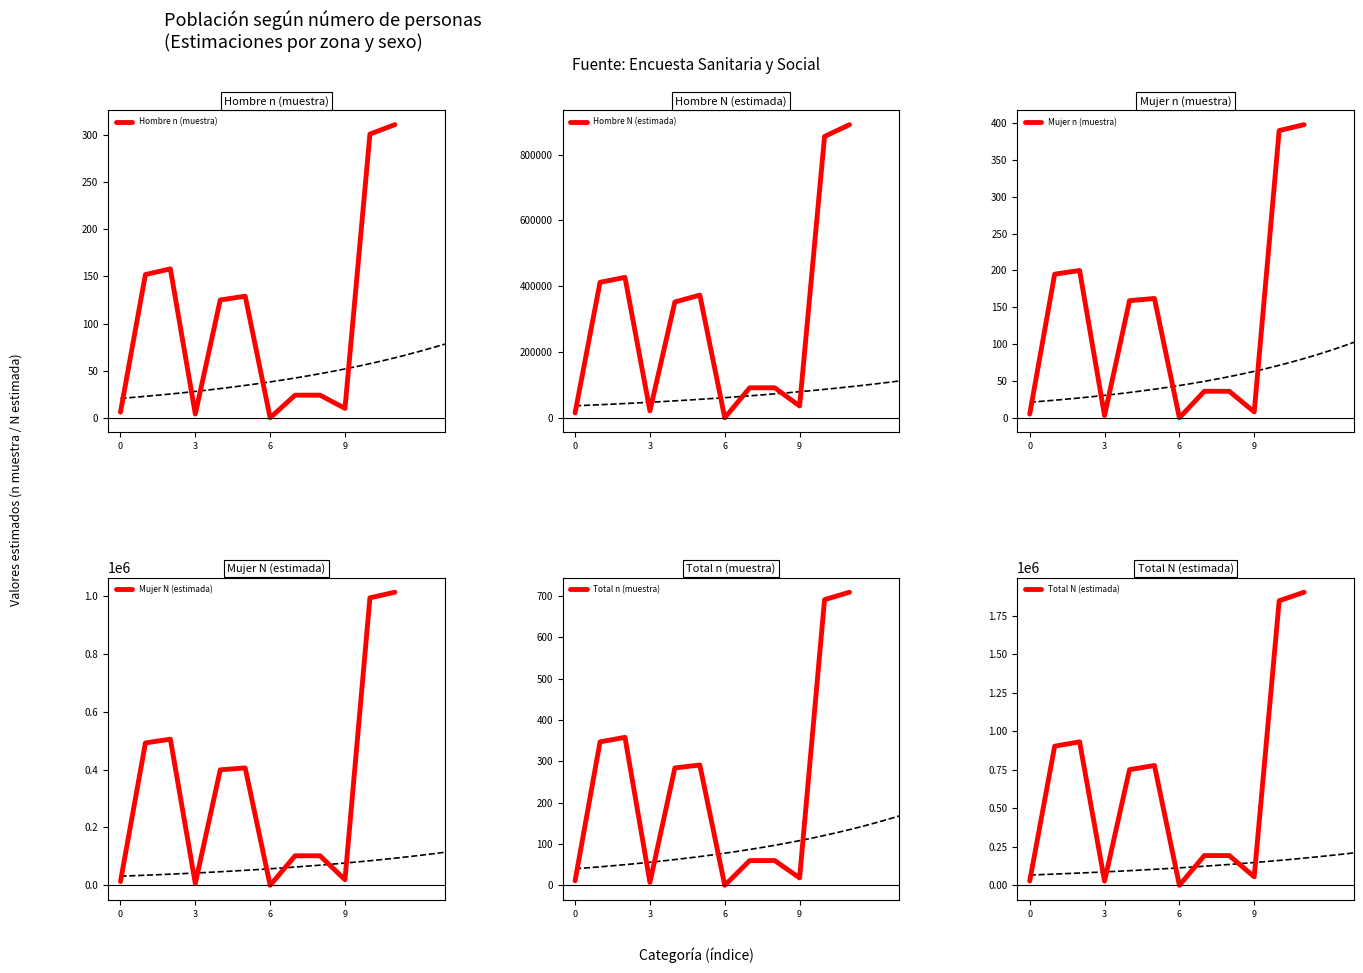

Does the chart display data point markers on the line(s)?

No